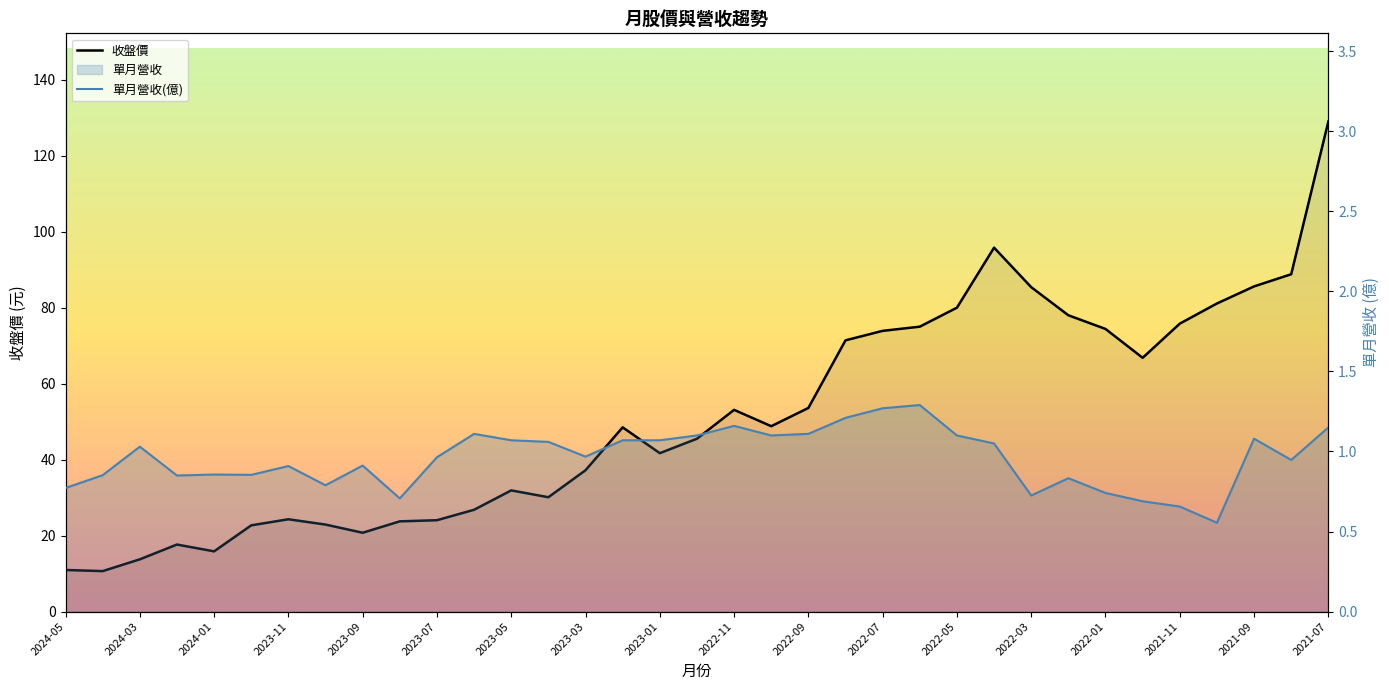

Rank the series by their average value, from lowest to highest.

單月營收(億), 收盤價